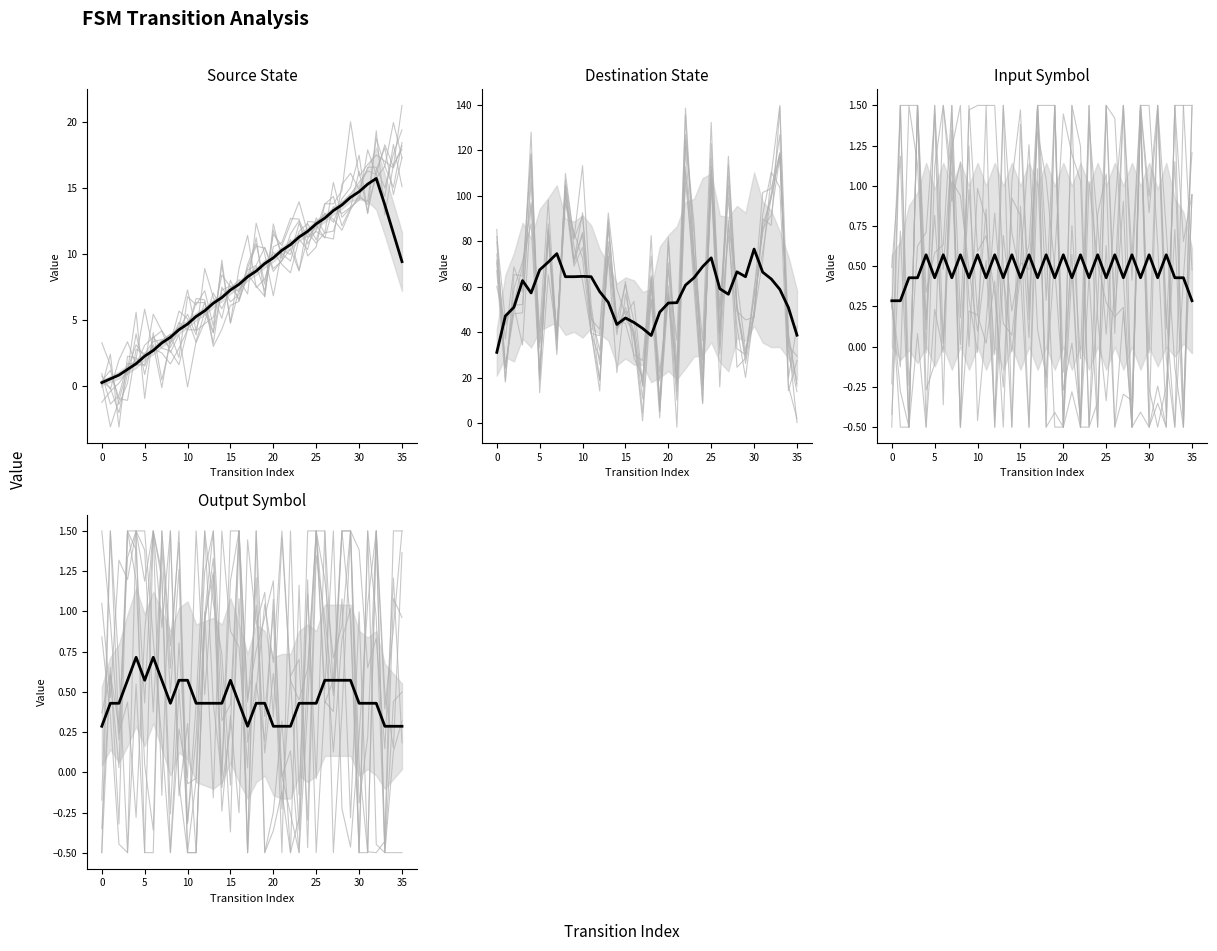

What is the value of the input_symbol point at the 24th from the left?

1